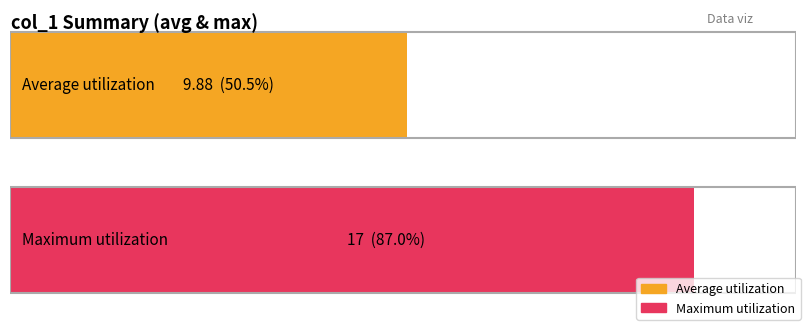

How many values in col_1 are above zero?

15